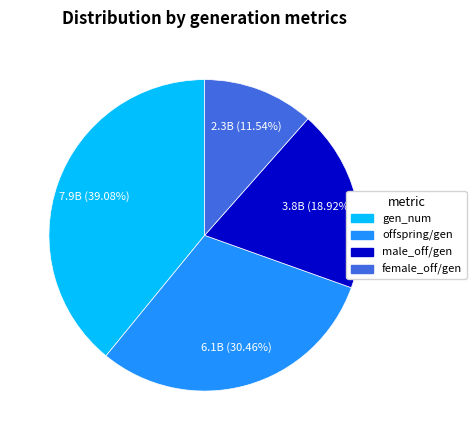

Is there a majority slice in this chart?

No